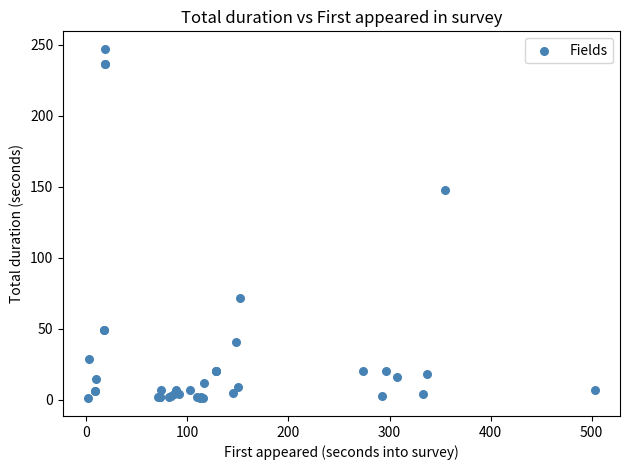

What Y value in the scatter plot is closest to 124?

148